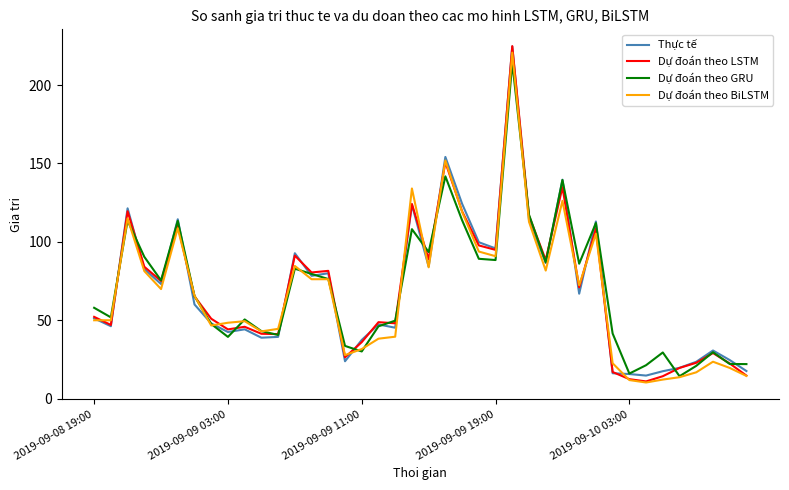

What is the minimum value shown in the chart?

10.3